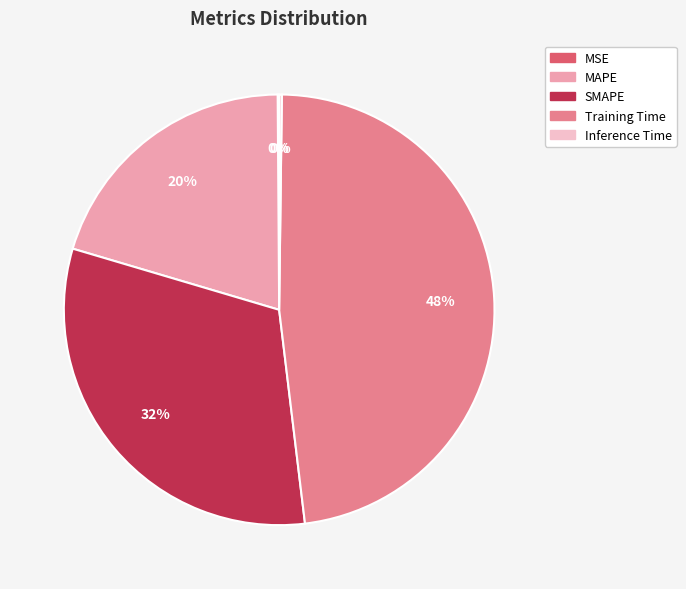

Which slice is the largest?

Training Time